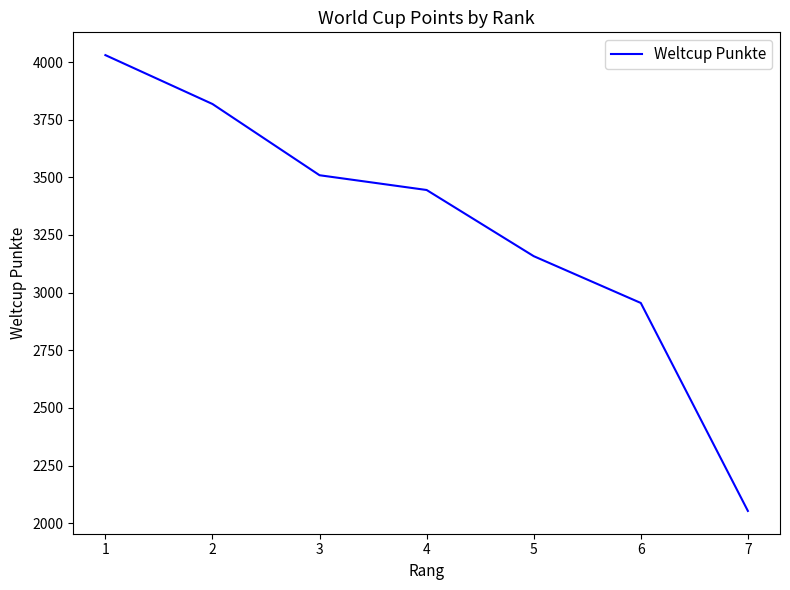

List the labels in order of value, largest first.

1, 2, 3, 4, 5, 6, 7